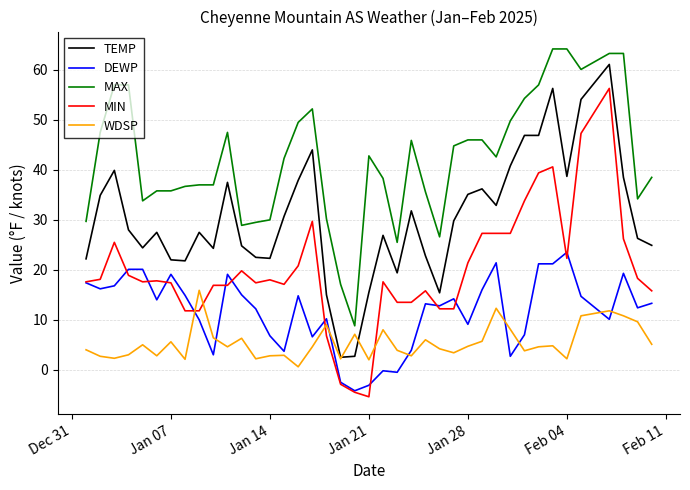

What is the minimum value shown in the chart?

-5.4